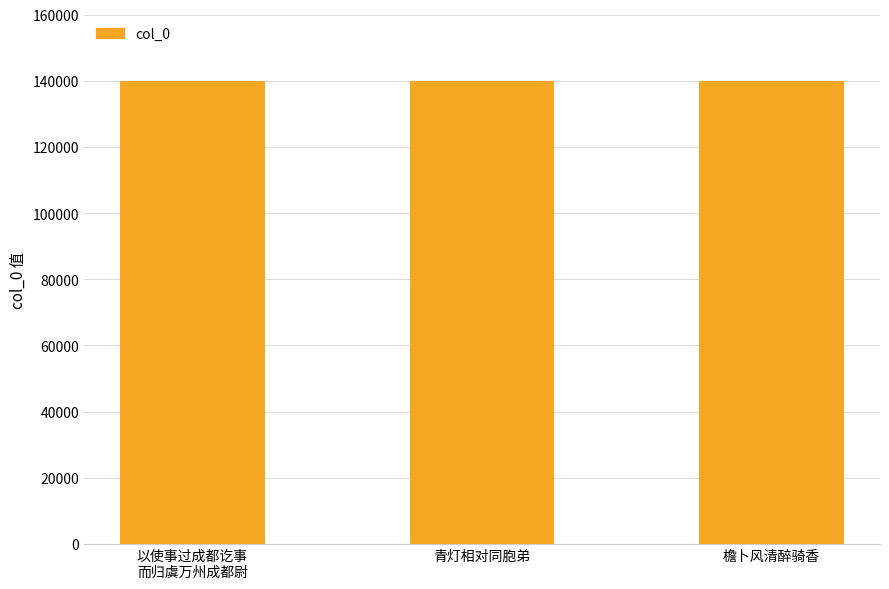

Does the chart contain stacked bars?

No